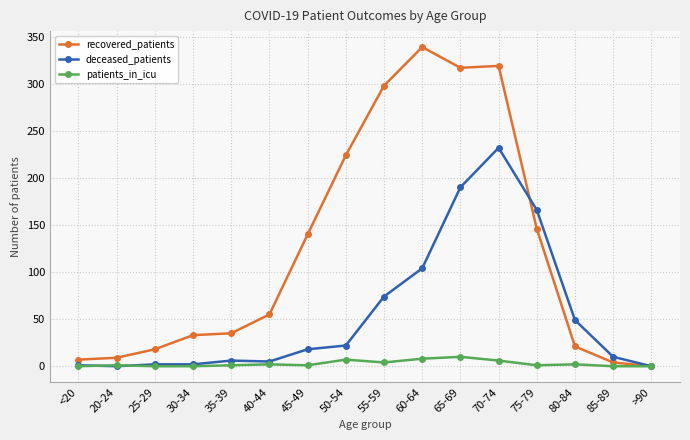

What is the label of the 2nd point from the left?

20-24